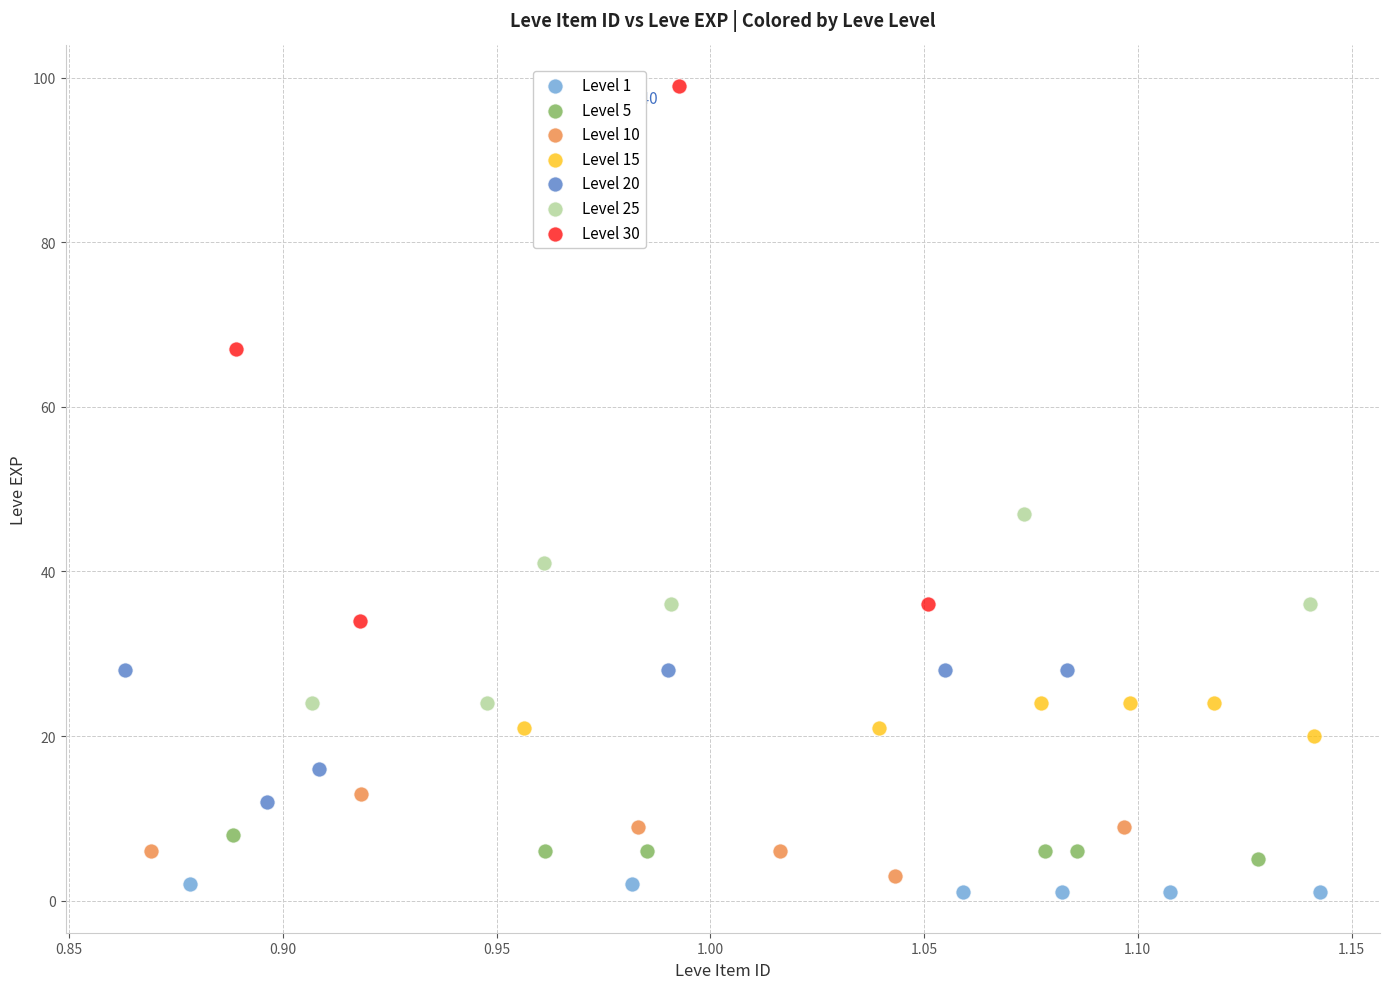

Which series contains the highest Y value?

Level 30